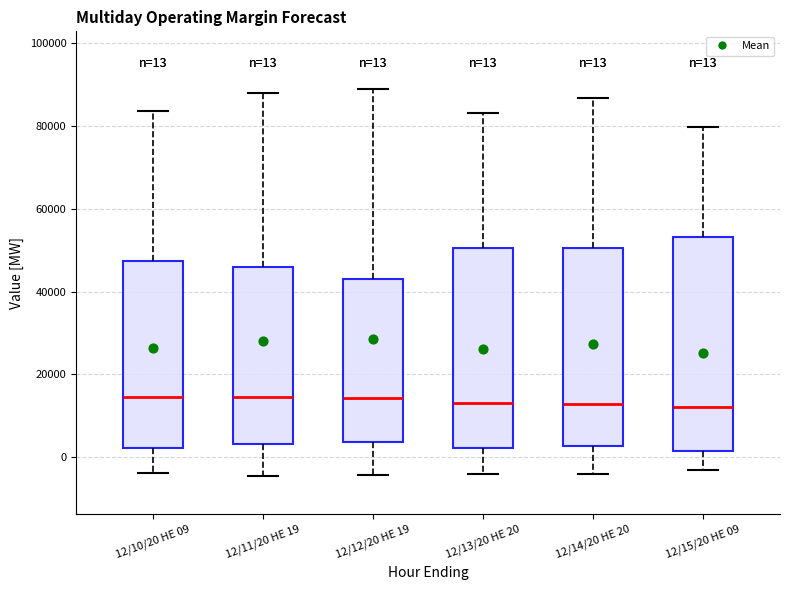

Which box is the tallest, from its lower edge to its upper edge?

12/15/20 HE 09